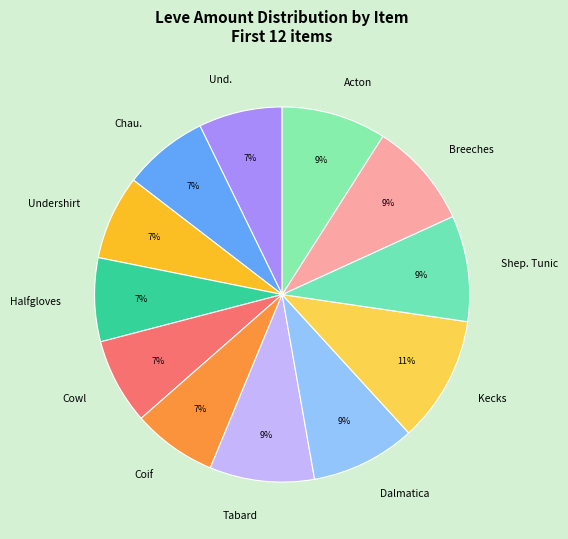

Between Chau. and Breeches, which is larger?

Breeches